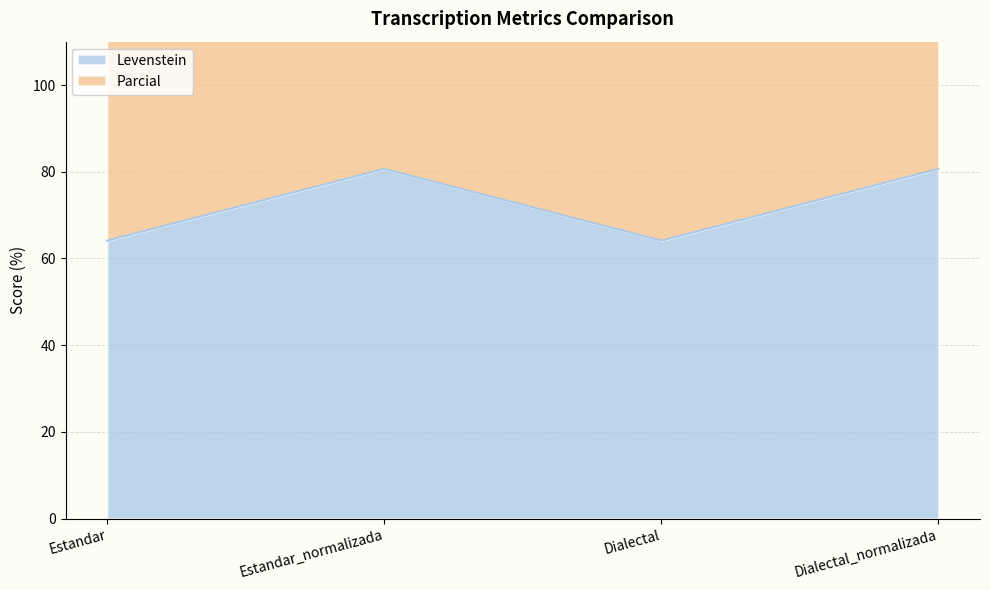

List the labels in order of Parcial value, smallest first.

Estandar, Dialectal, Estandar_normalizada, Dialectal_normalizada